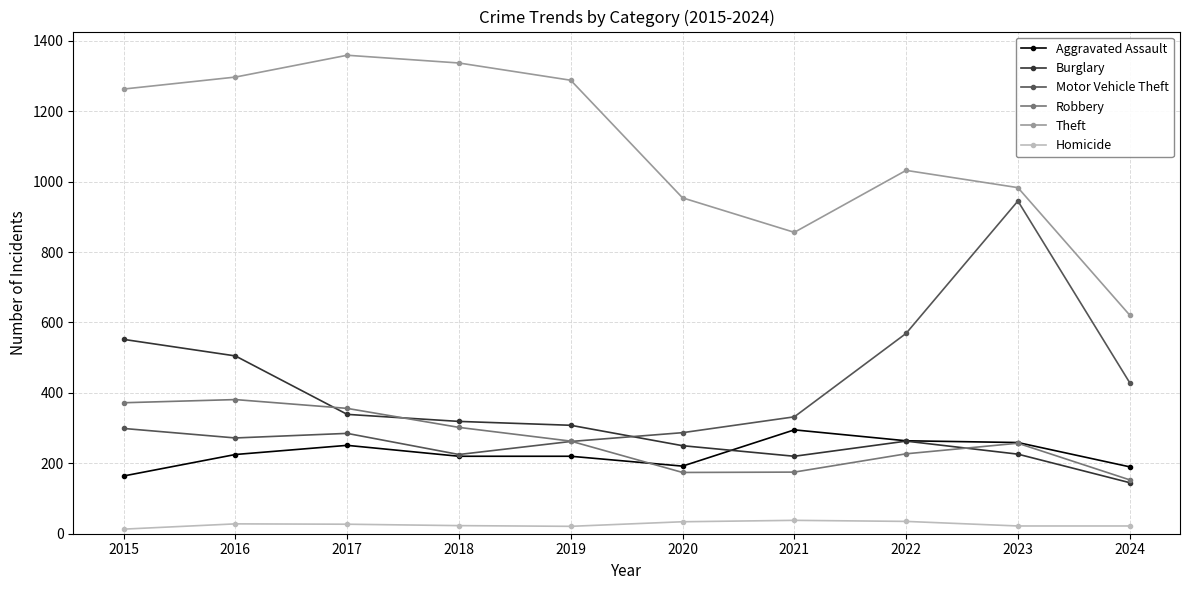

List the series in order of their peak value, highest first.

Theft, Motor Vehicle Theft, Burglary, Robbery, Aggravated Assault, Homicide